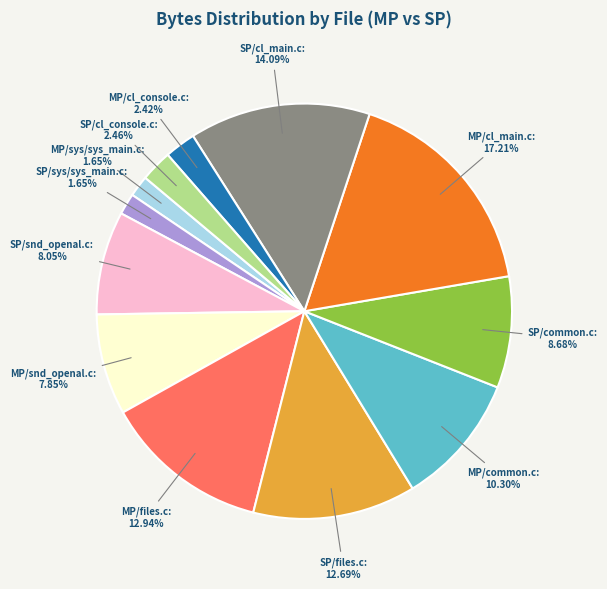

Between MP/cl_console.c and SP/common.c, which is larger?

SP/common.c